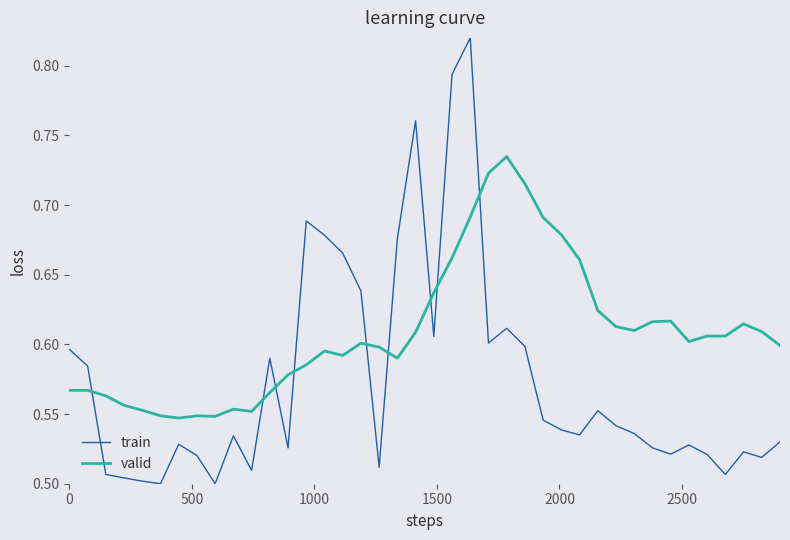

Rank the series by their average value, from lowest to highest.

train, valid